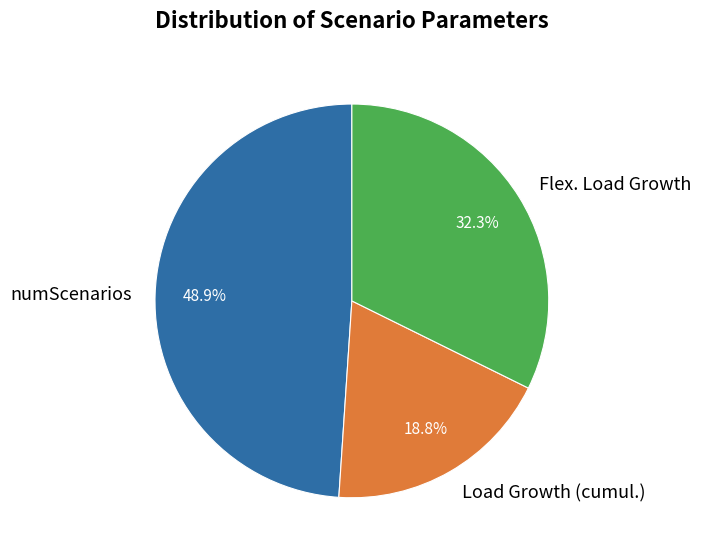

Which category has the smallest portion of the pie?

Load Growth (cumul.)